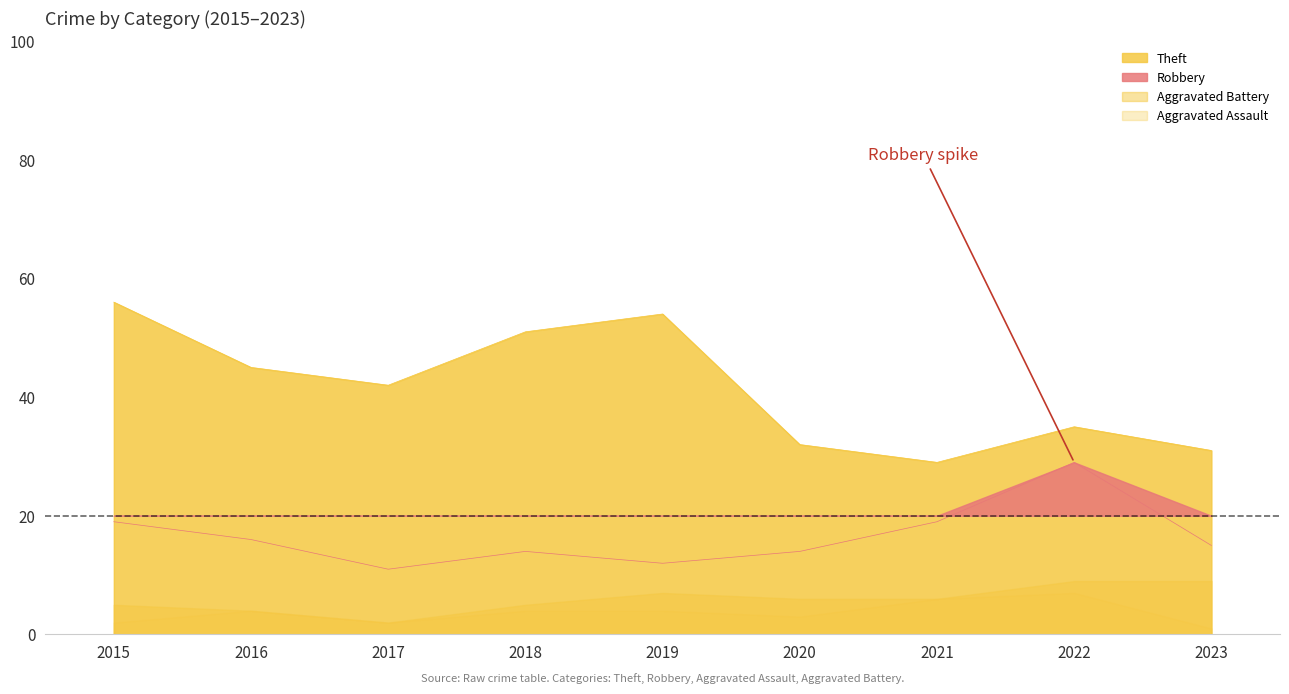

What is the value of the Aggravated Assault point at the 8th from the left?

7